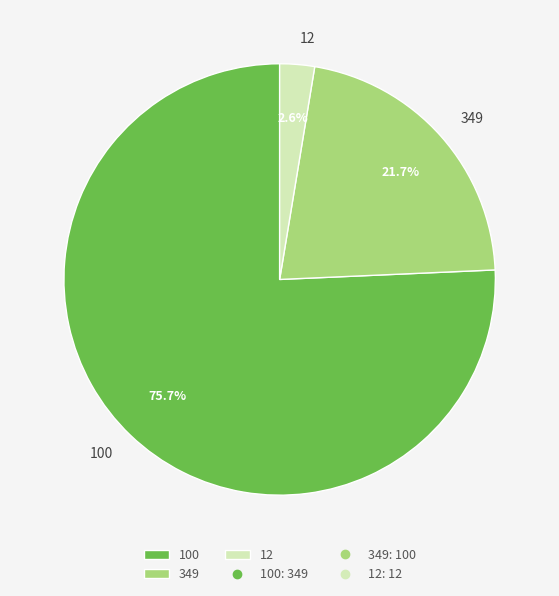

Rank the categories by value from lowest to highest.

12, 349, 100